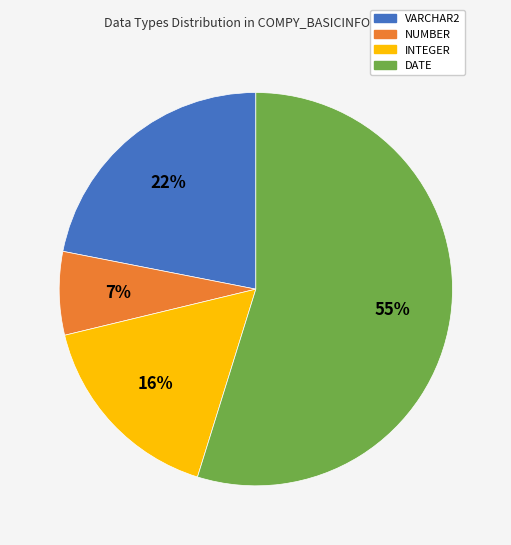

The INTEGER slice represents 16% of the pie. True or false?

True